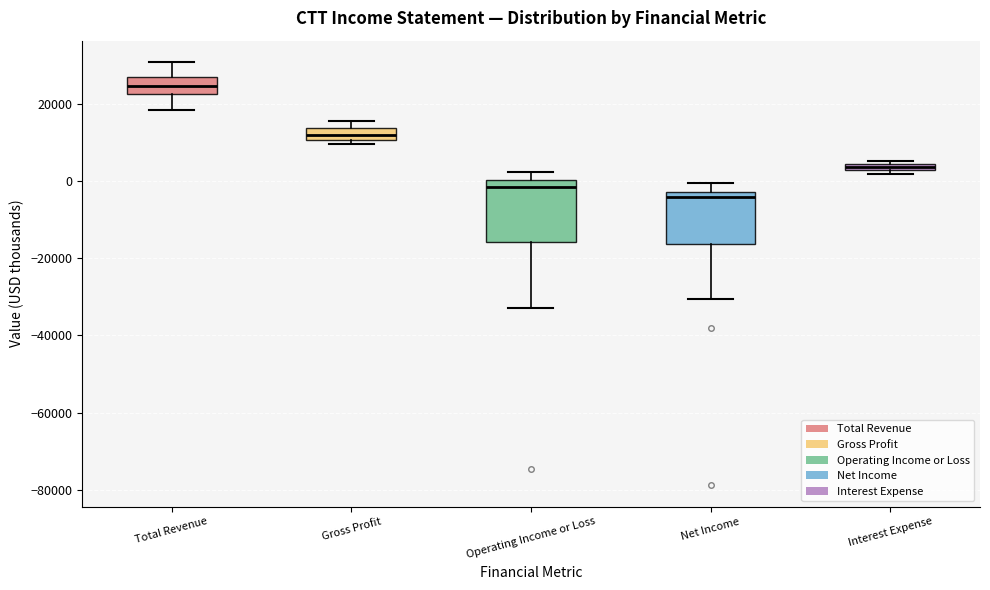

Where does the median line of the box for Gross Profit sit on the y-axis? The values are not printed on the chart, so give them approximately, as read against the axis.

12000